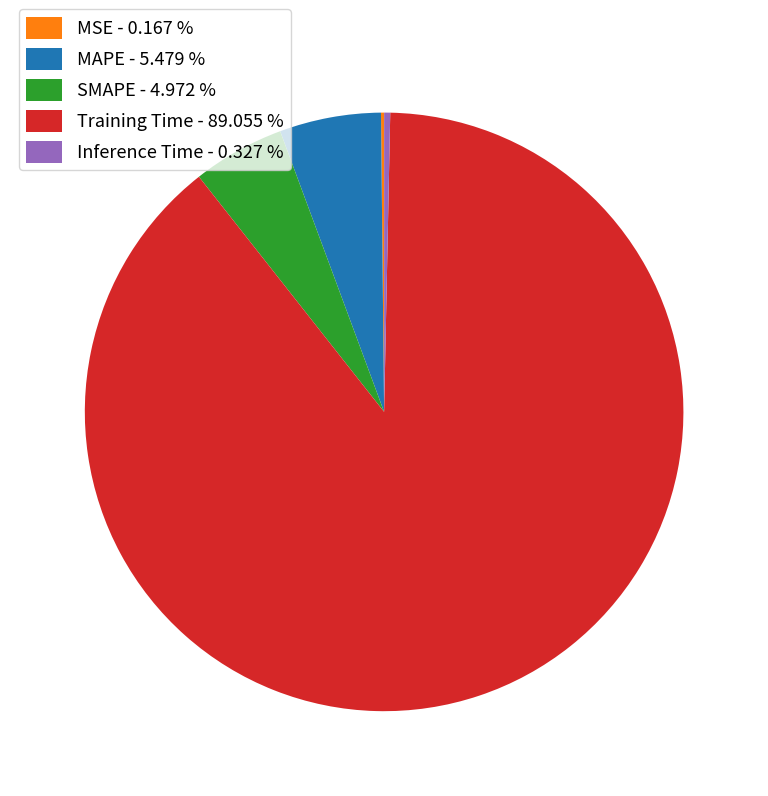

Does any single category account for the majority?

Yes